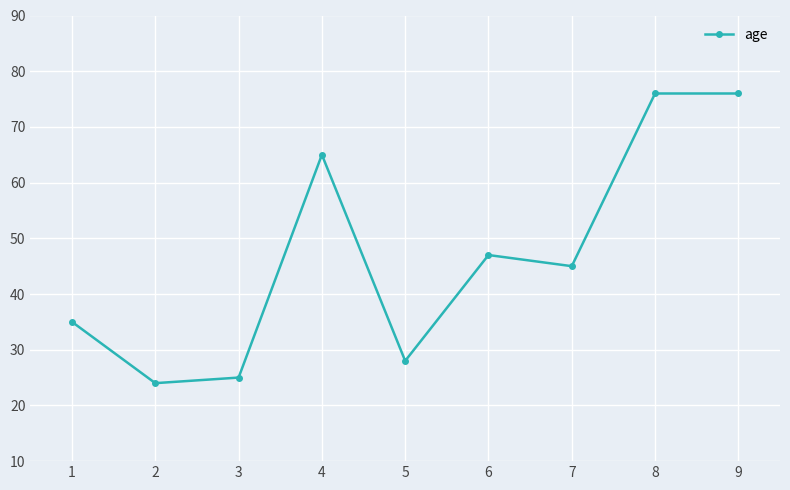

What is the smallest value displayed?

24